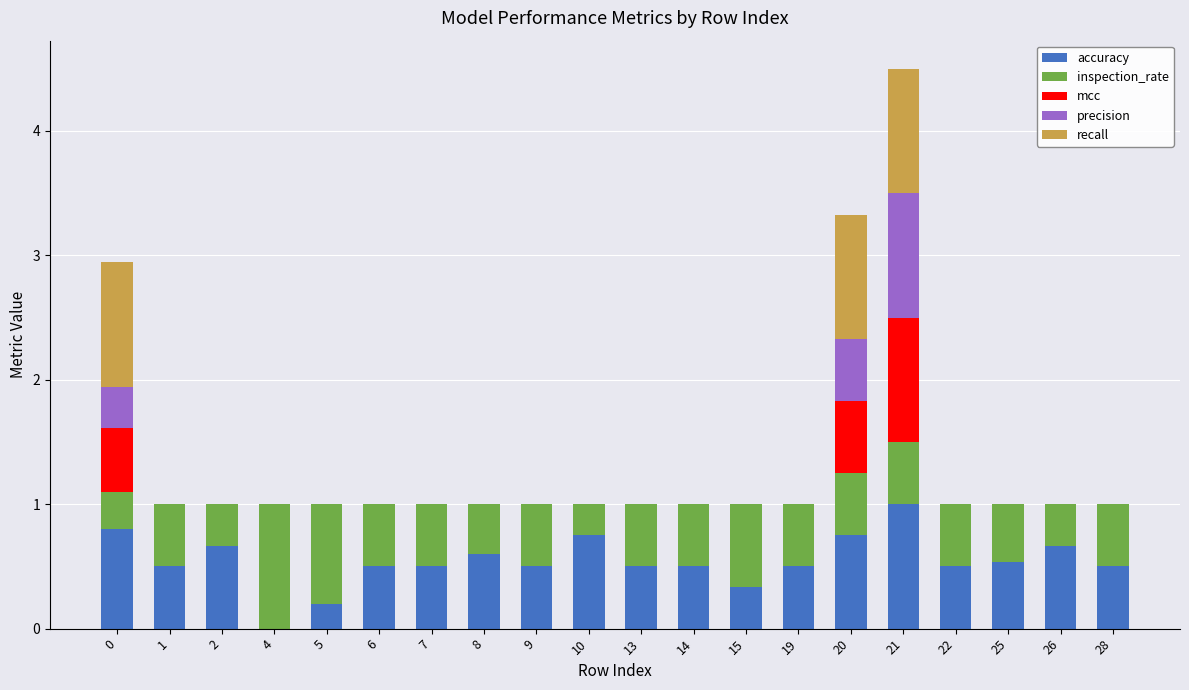

What is the sum of the accuracy values at 26 and 10?

1.4